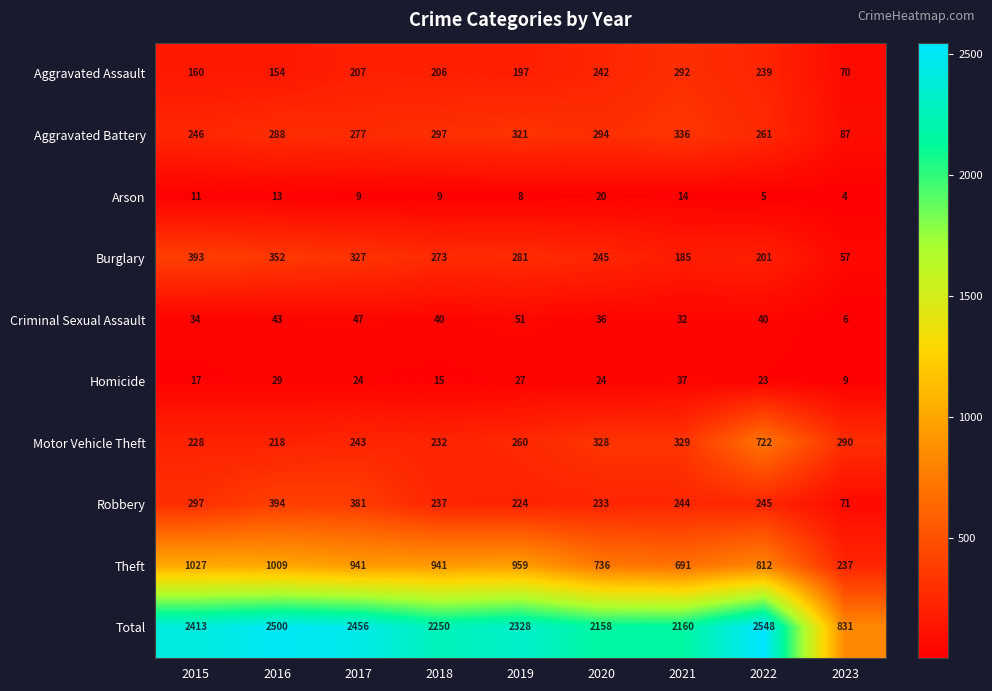

Rank the series at 2022 from highest to lowest value.

Total, Theft, Motor Vehicle Theft, Aggravated Battery, Robbery, Aggravated Assault, Burglary, Criminal Sexual Assault, Homicide, Arson